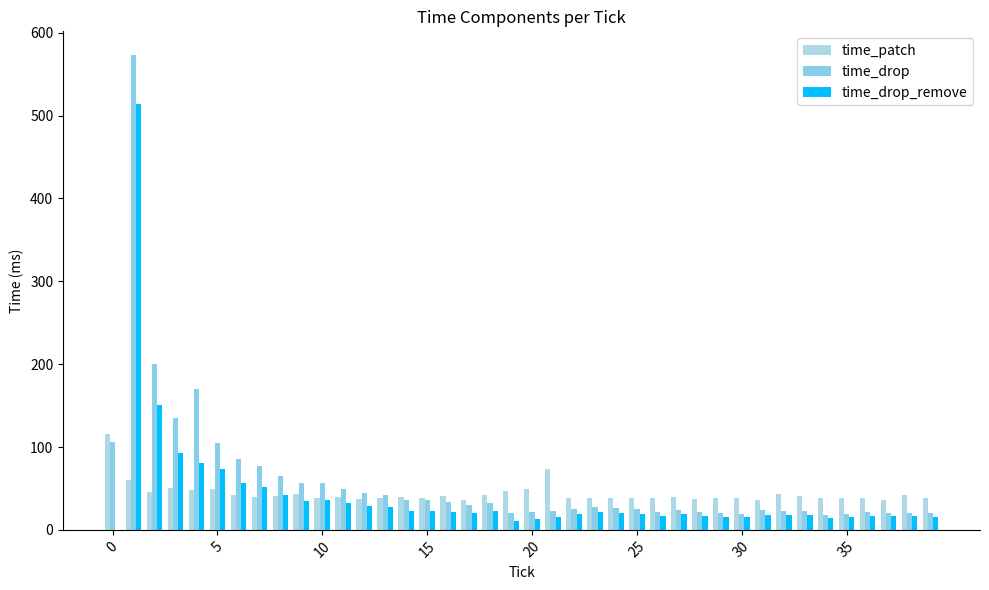

Count the number of categories in the chart.

40